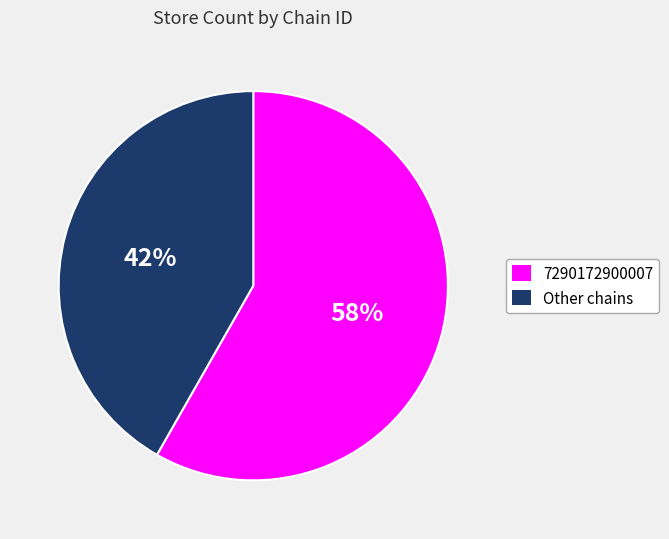

Which category accounts for the majority?

7290172900007